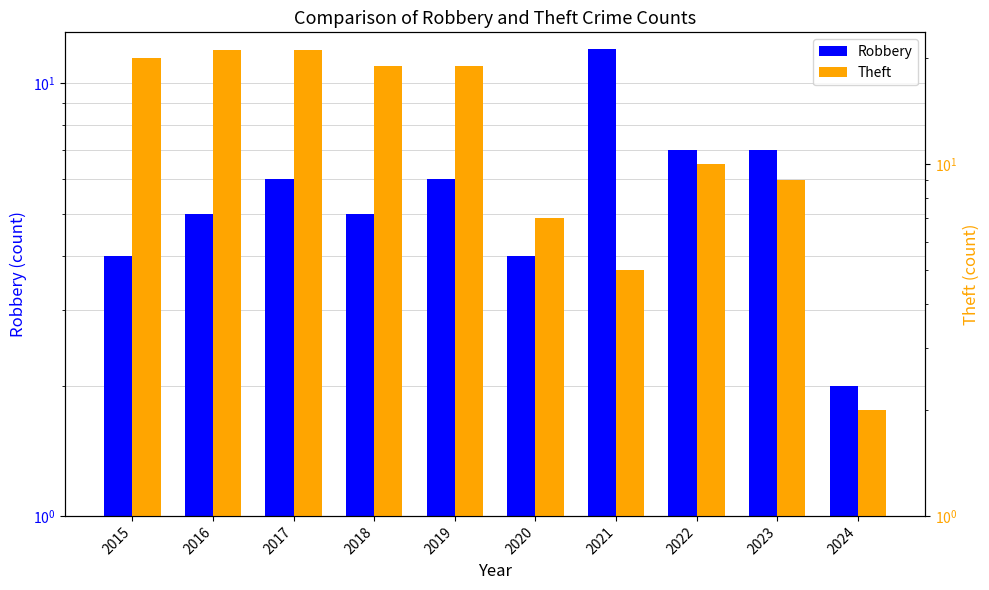

What are all the series names shown in the legend?

Robbery, Theft